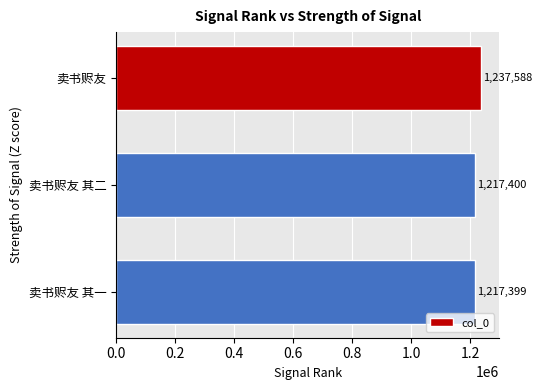

Which has a higher value, 卖书赆友 其一 or 卖书赆友?

卖书赆友